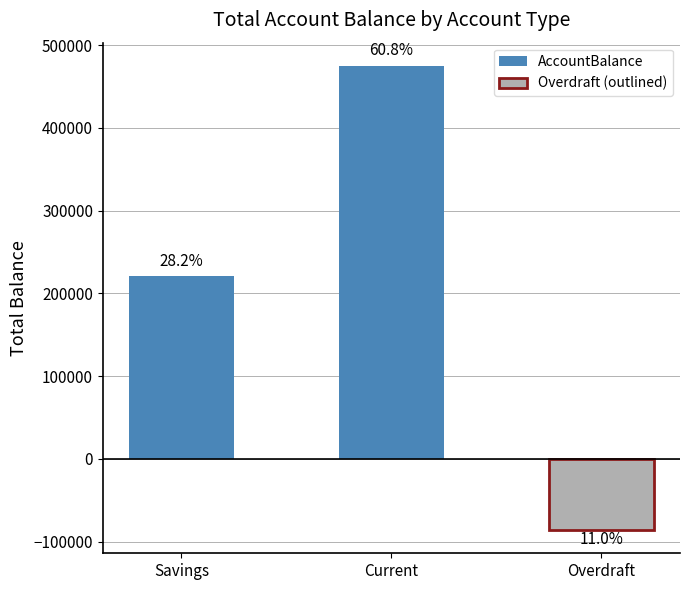

How many data points are less than 220500?

1